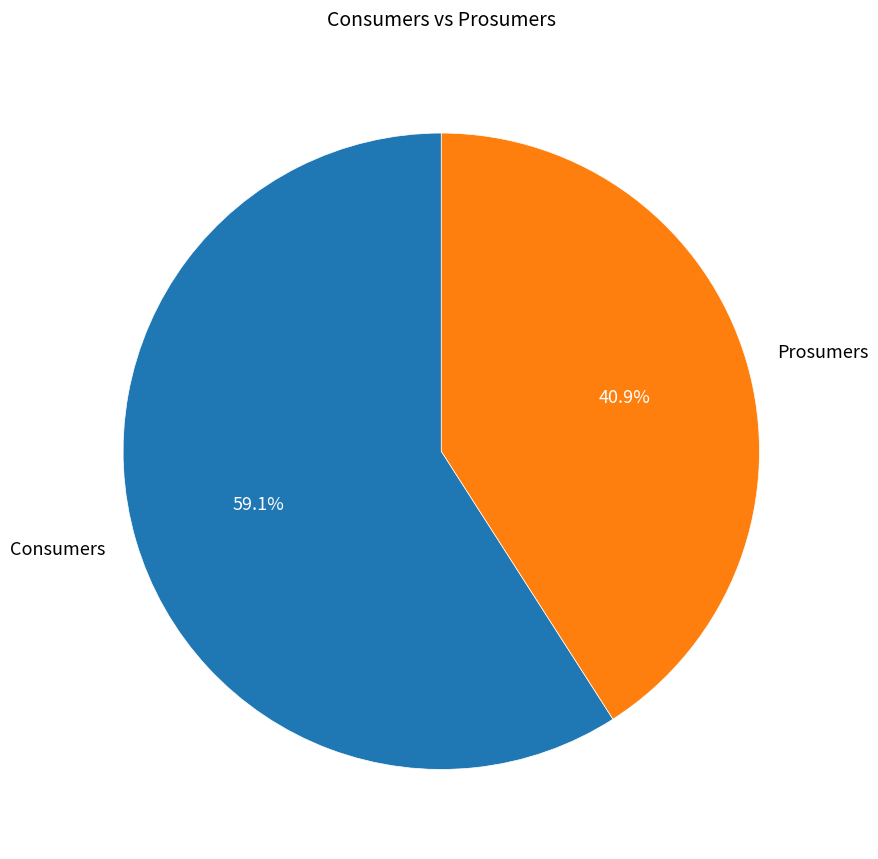

The Prosumers slice represents 41% of the pie. True or false?

True